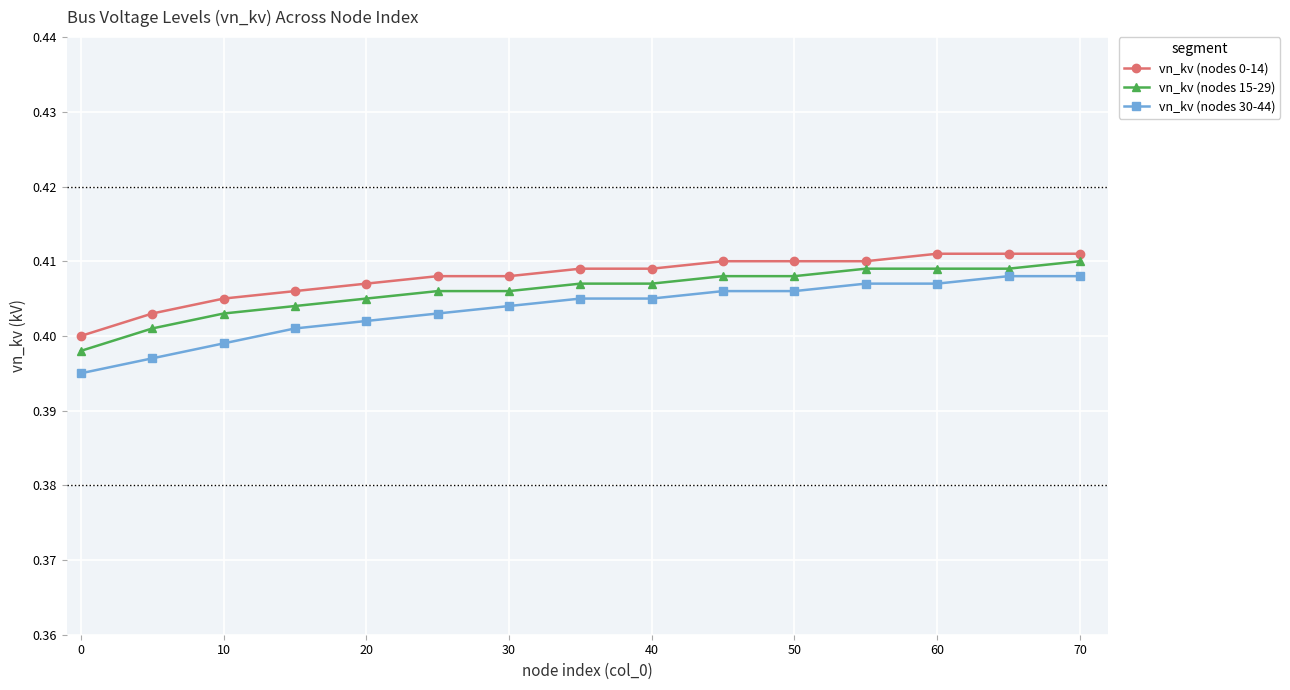

Is this an area chart (filled region under the line)?

No